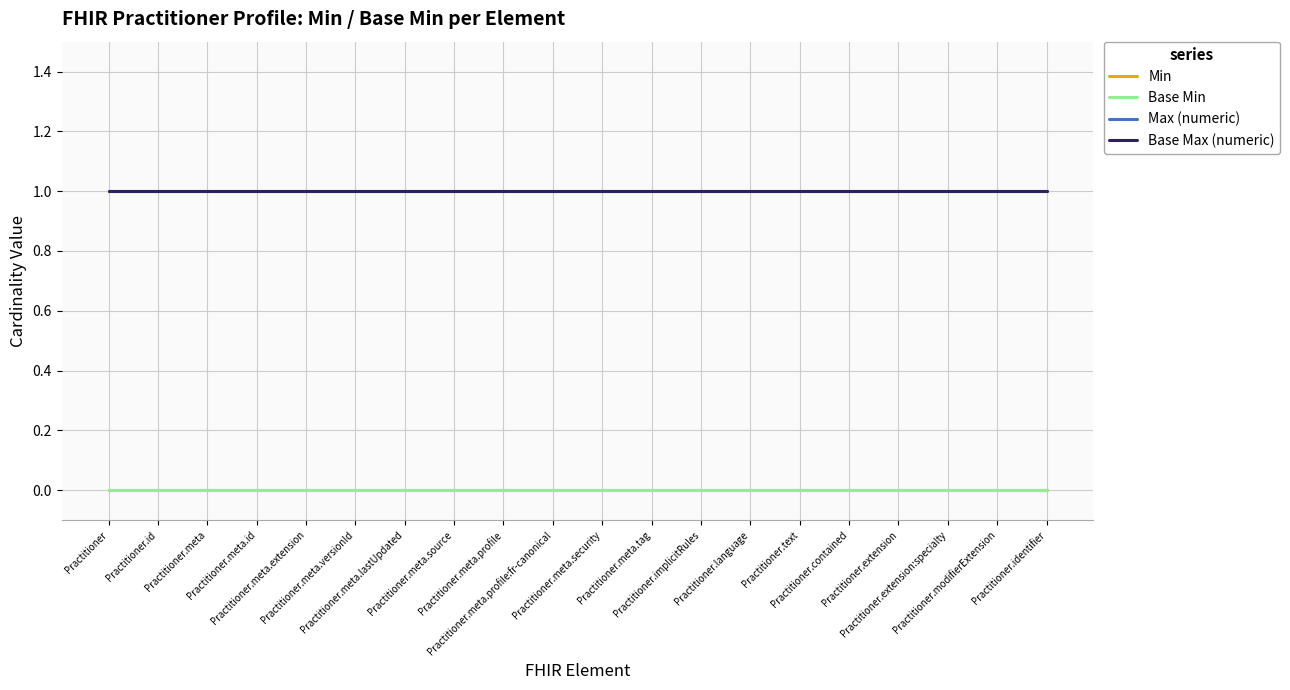

True or false: Min and Max (numeric) cross at least once.

False